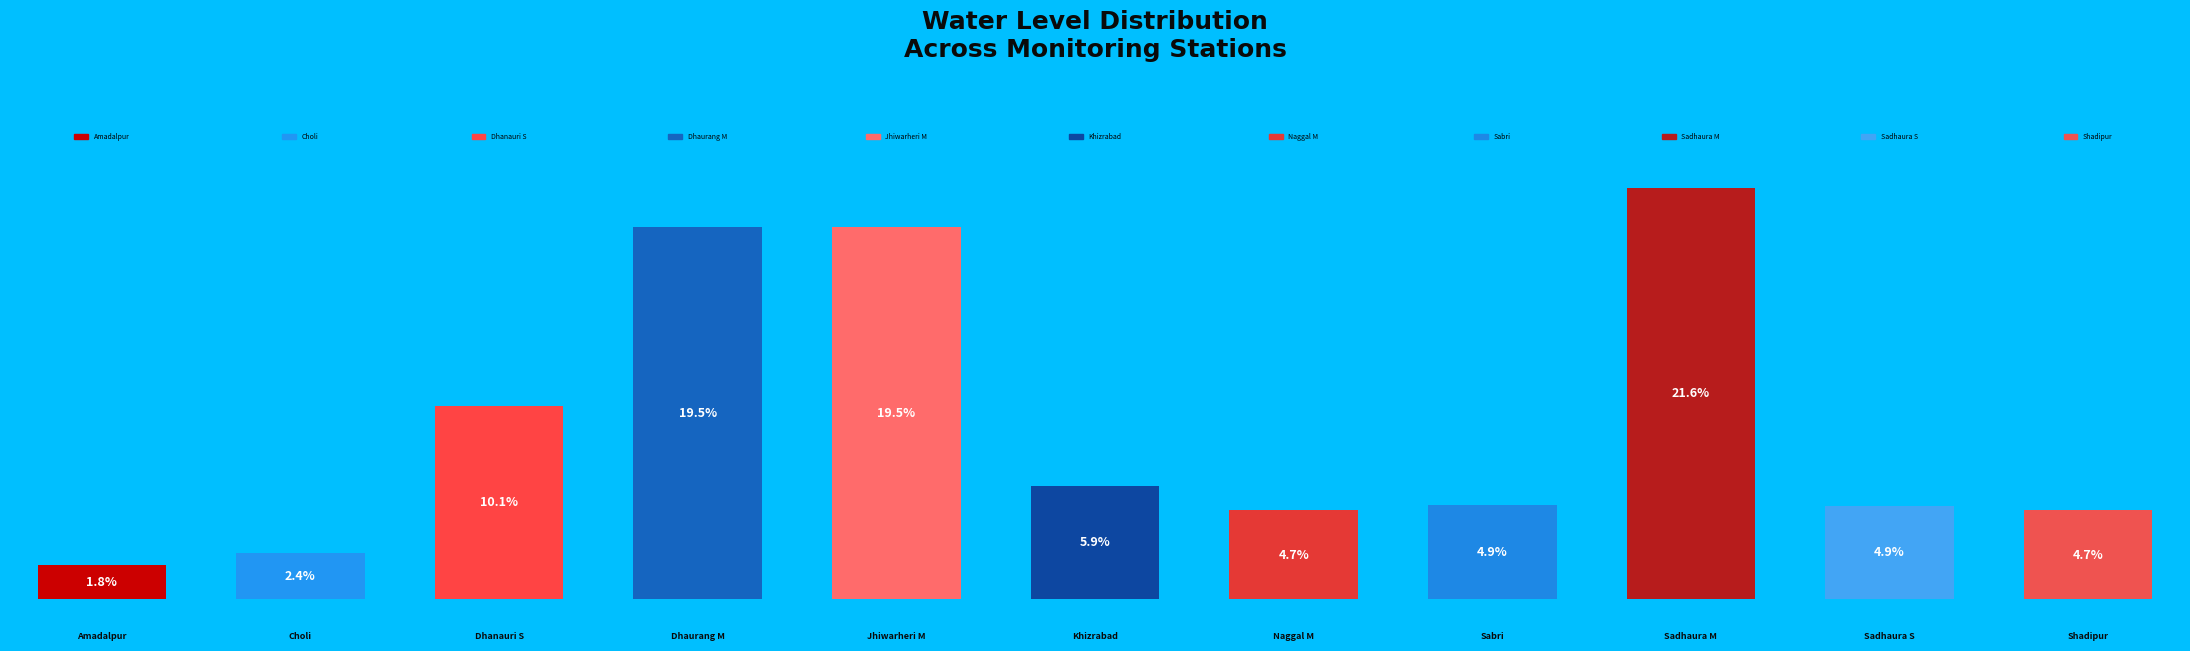

Rank the categories by value from lowest to highest.

Amadalpur, Choli, Naggal M, Shadipur, Sadhaura S, Sabri, Khizrabad, Dhanauri S, Dhaurang M, Jhiwarheri M, Sadhaura M